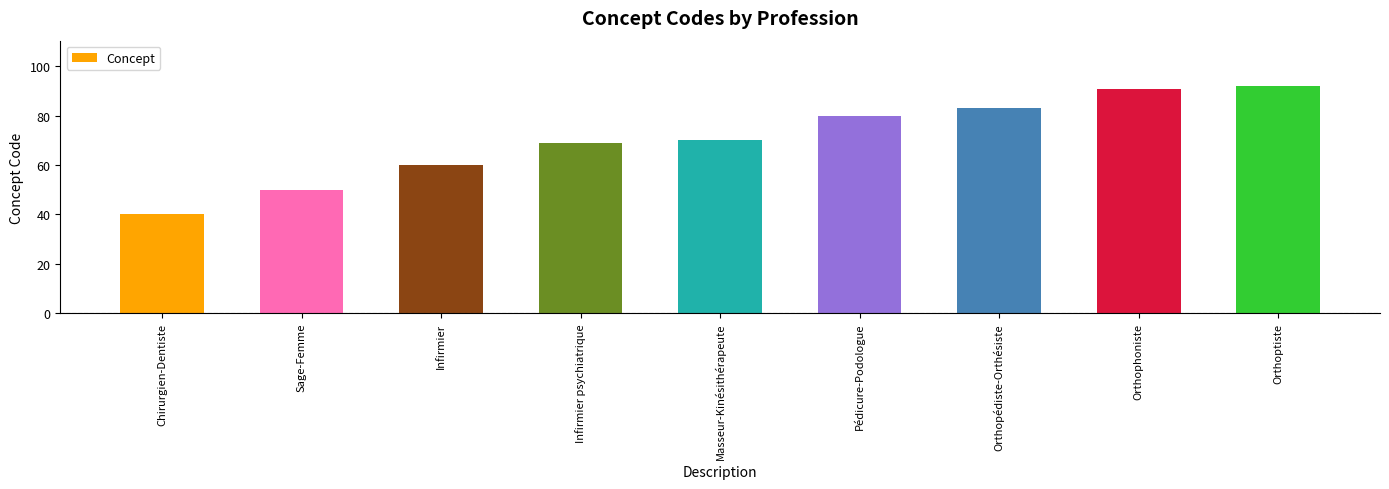

What is the difference between the values at Chirurgien-Dentiste and Infirmier?

20